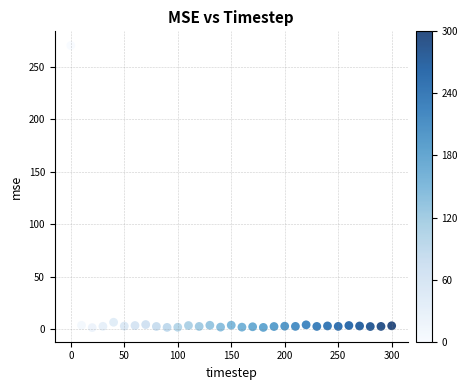

What is the range of X values (max minus min)?

300.0